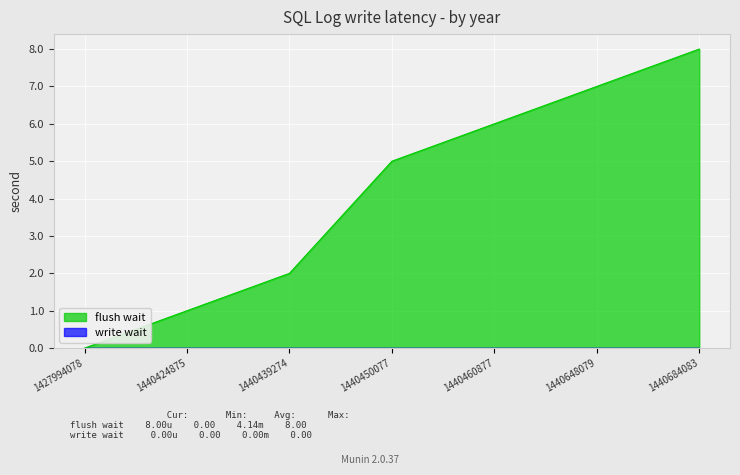

How many values are below 5?

3